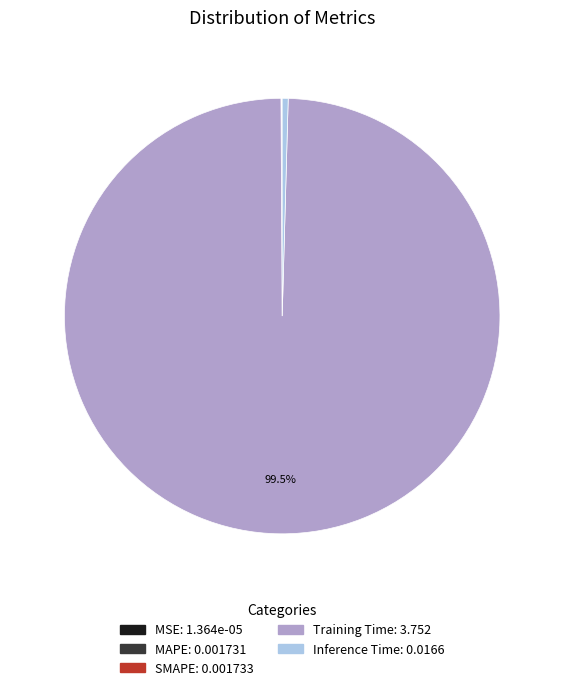

Which category has the biggest portion of the pie?

Training Time